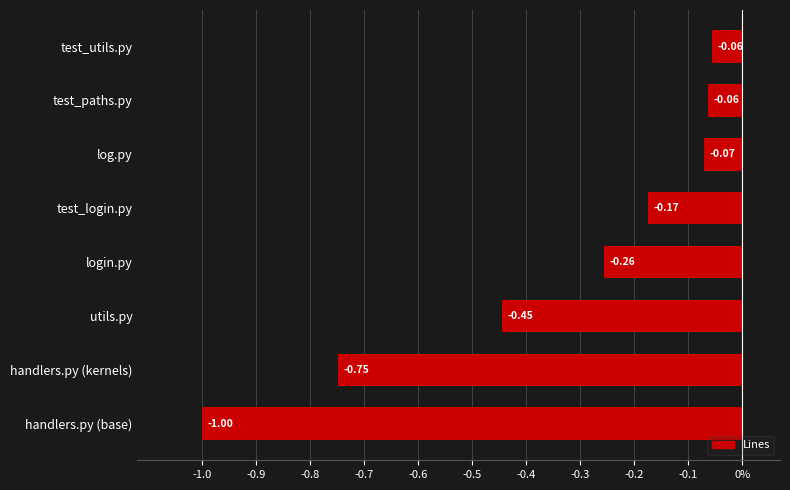

How many bars are there in total?

8